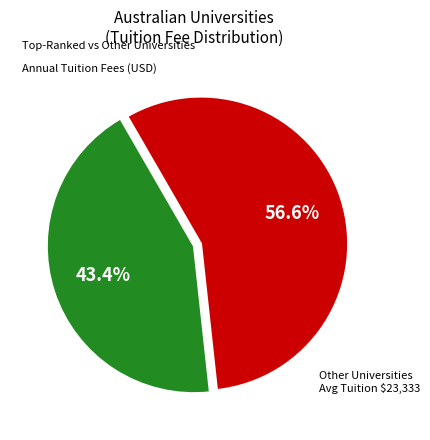

Is there any slice that represents more than half of the pie?

Yes